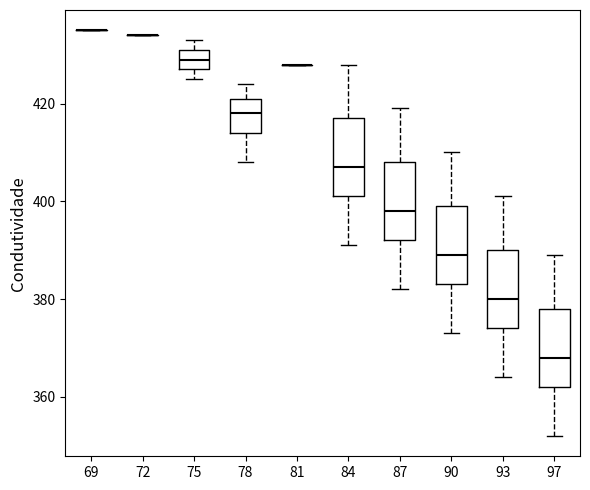

Where does the median line of the box at x = 75 sit on the y-axis? The values are not printed on the chart, so give them approximately, as read against the axis.

430